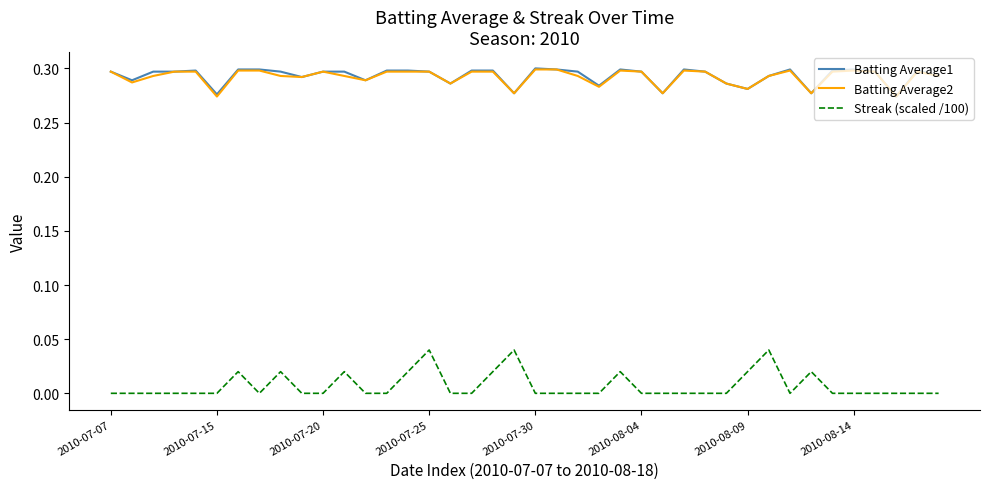

True or false: Streak (scaled /100) and Batting Average1 cross at least once.

False